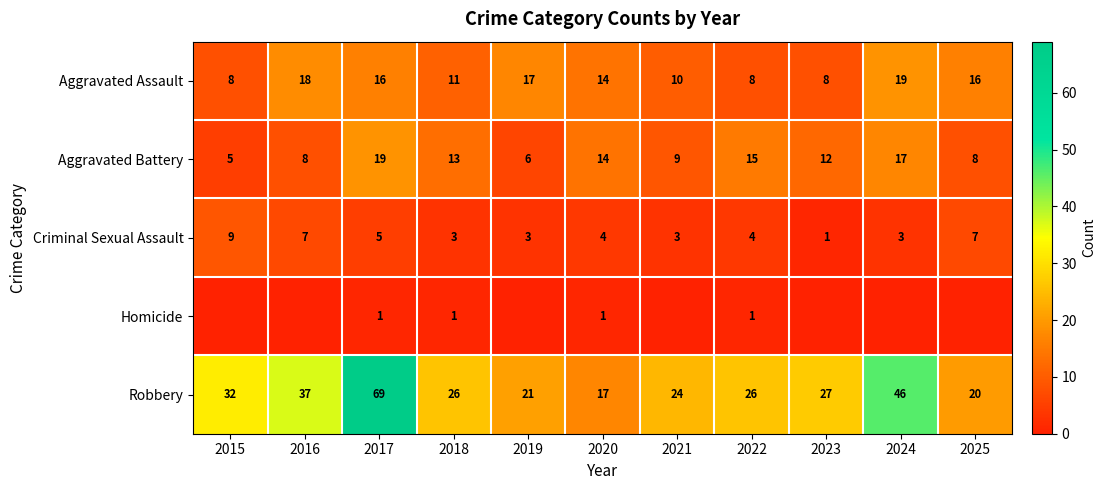

What is the greatest value displayed?

69